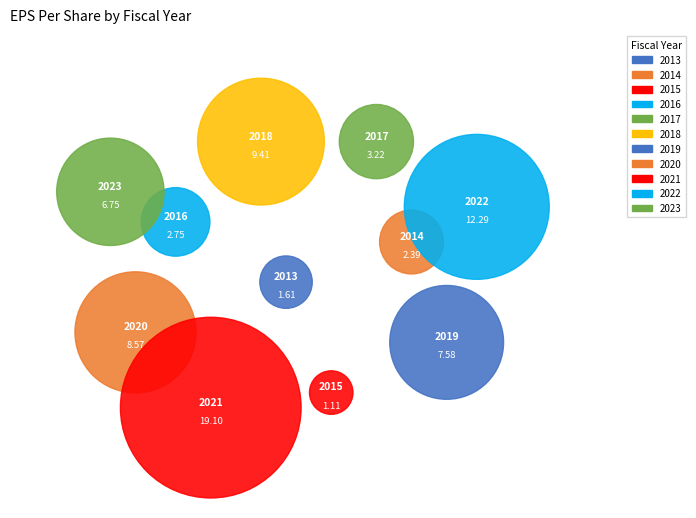

Approximately how many times larger is the value at 2016 compared to 2023?

0.4